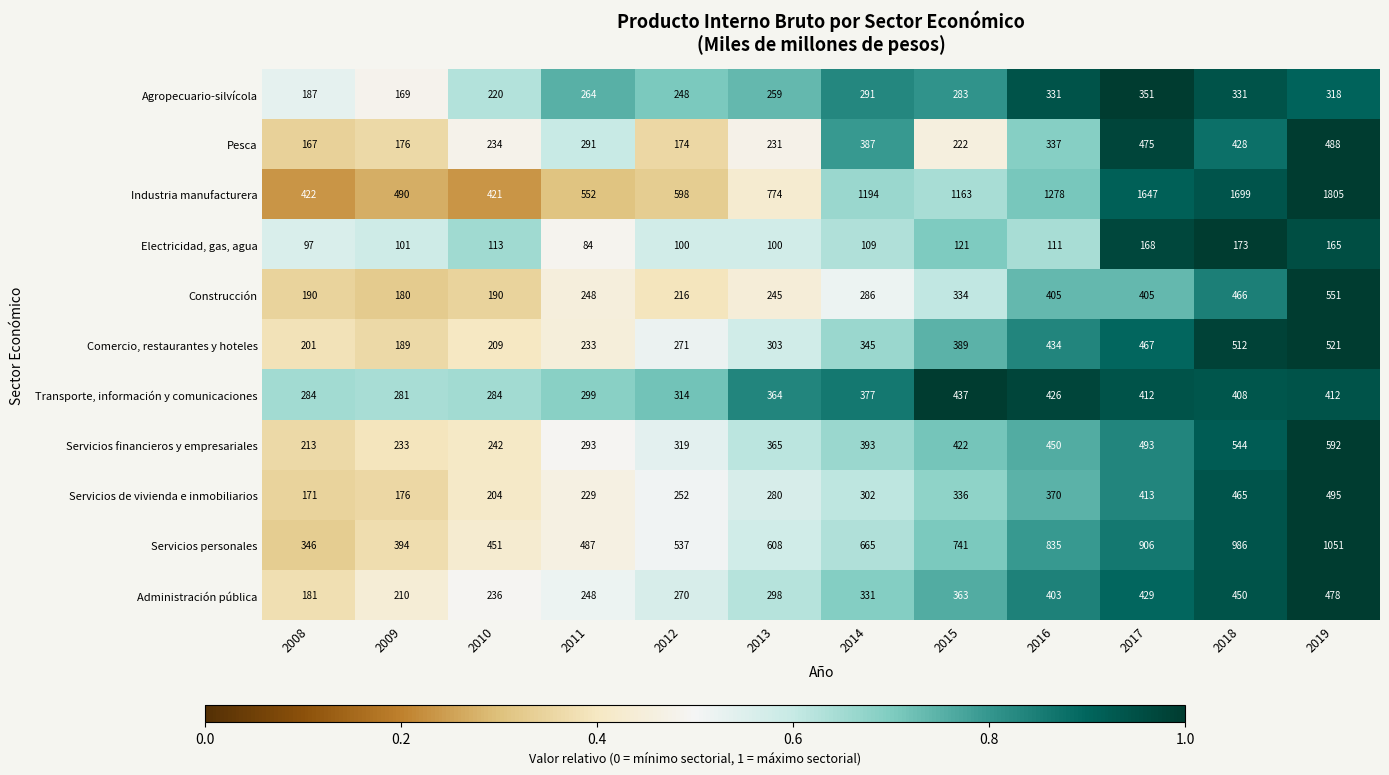

Which series has the largest total across all categories?

Industria manufacturera